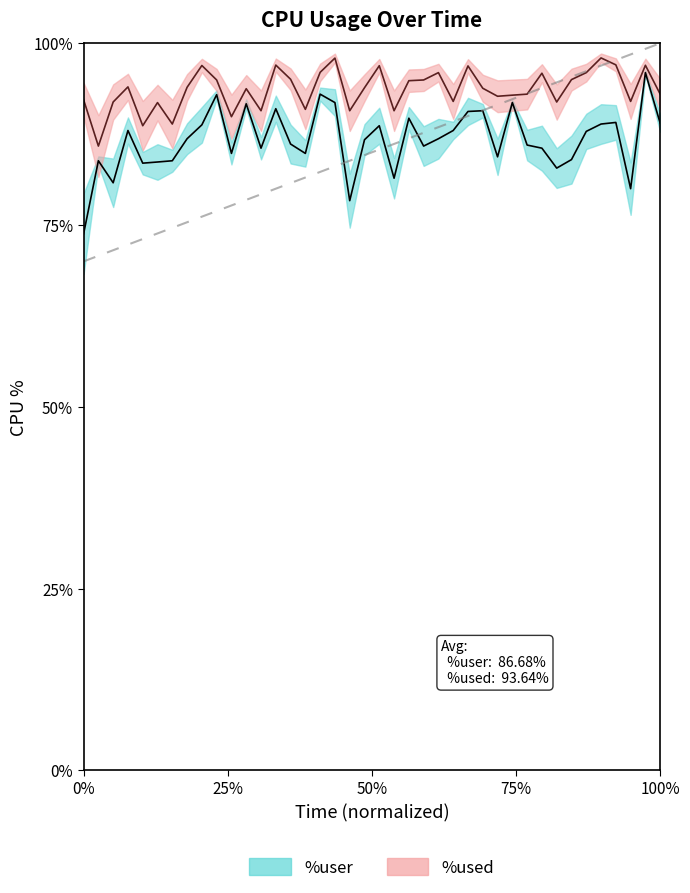

How many lines are shown in the chart?

2